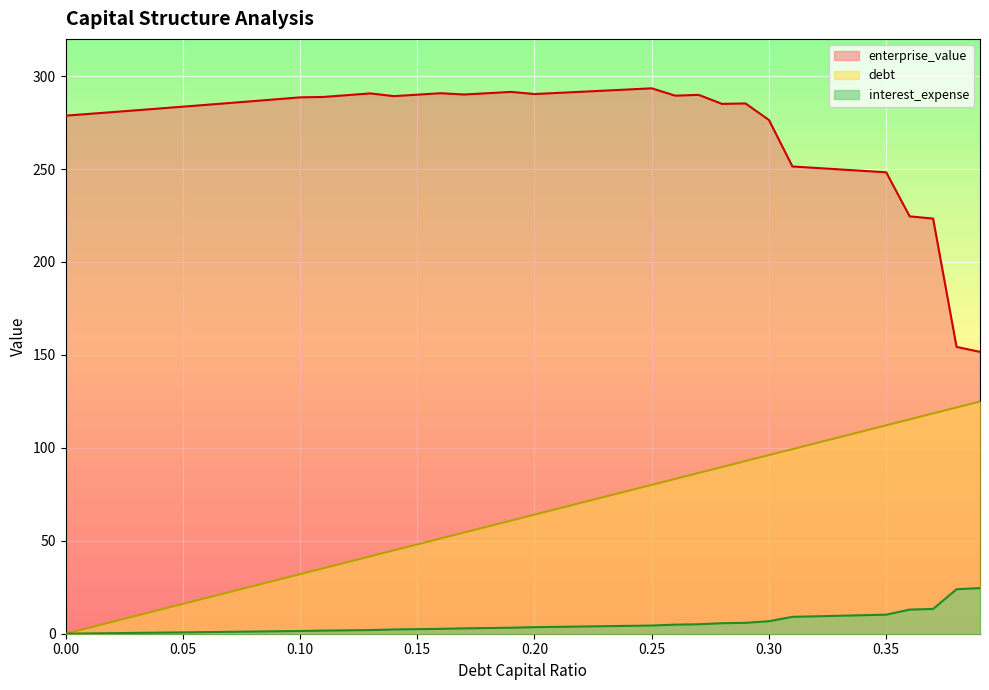

Which series has the largest total across all categories?

enterprise_value